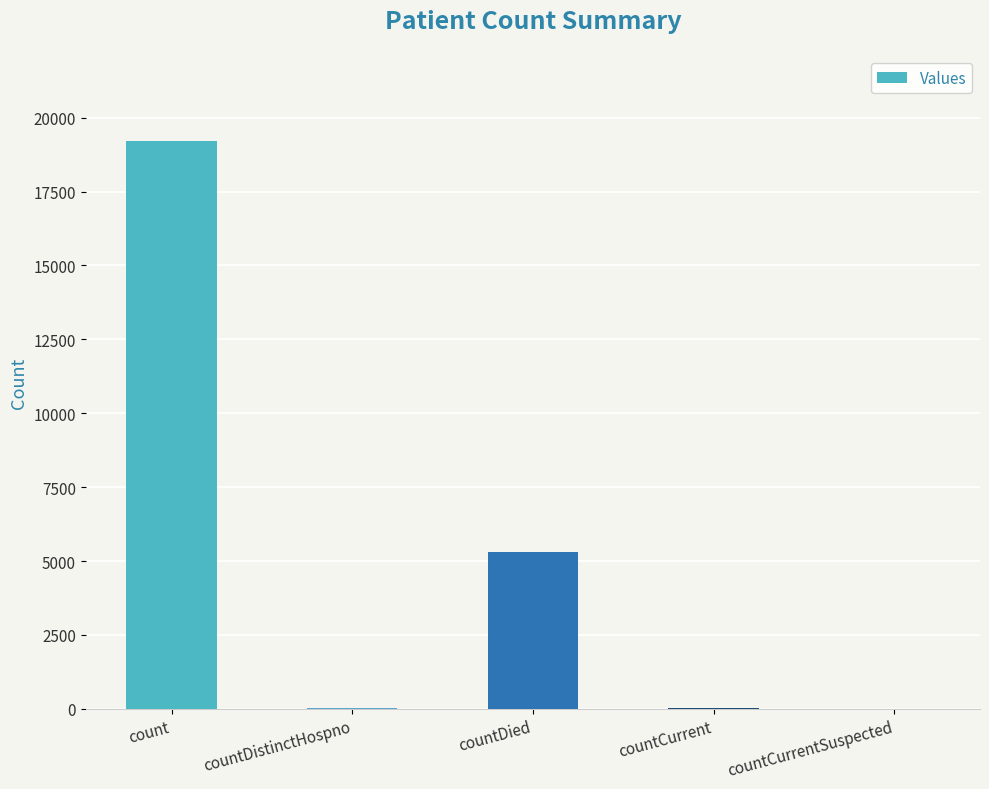

Approximately how many times larger is the value at countDistinctHospno compared to countCurrent?

0.8